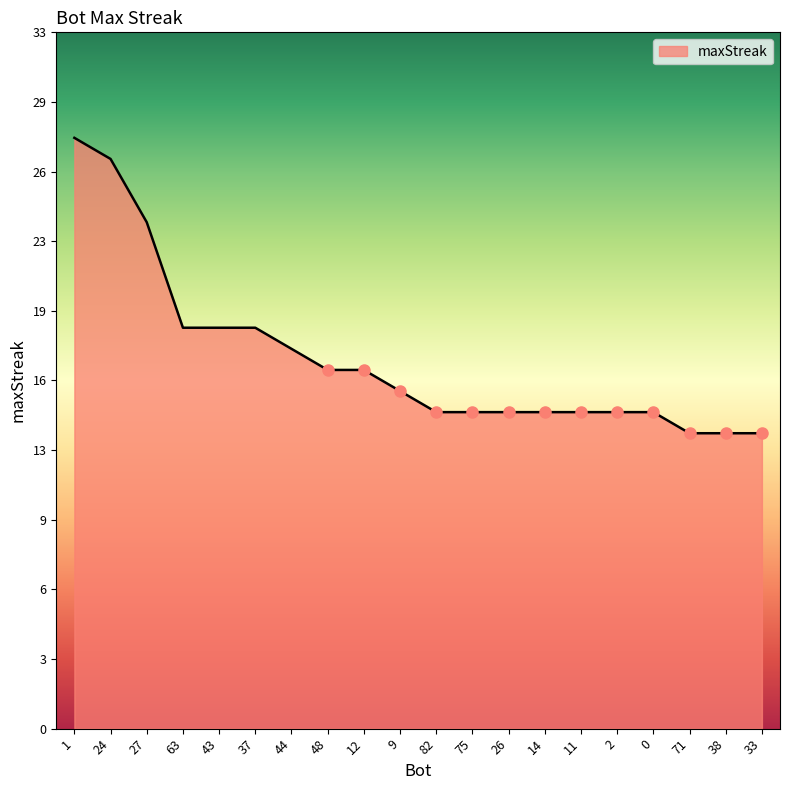

Rank the categories by value from lowest to highest.

71, 38, 33, 82, 75, 26, 14, 11, 2, 0, 9, 48, 12, 44, 63, 43, 37, 27, 24, 1